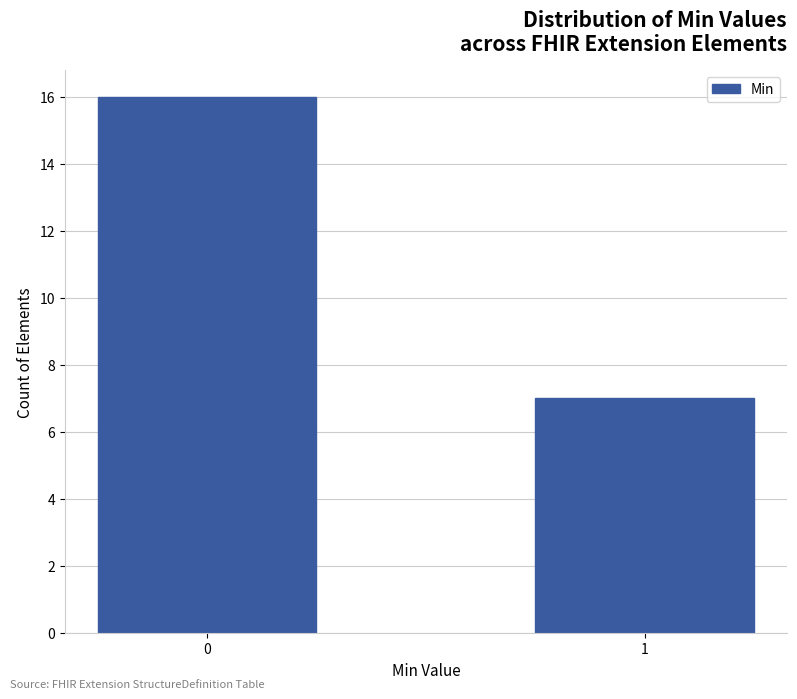

Reading left to right, extract all data points from this chart.

0=16	1=7